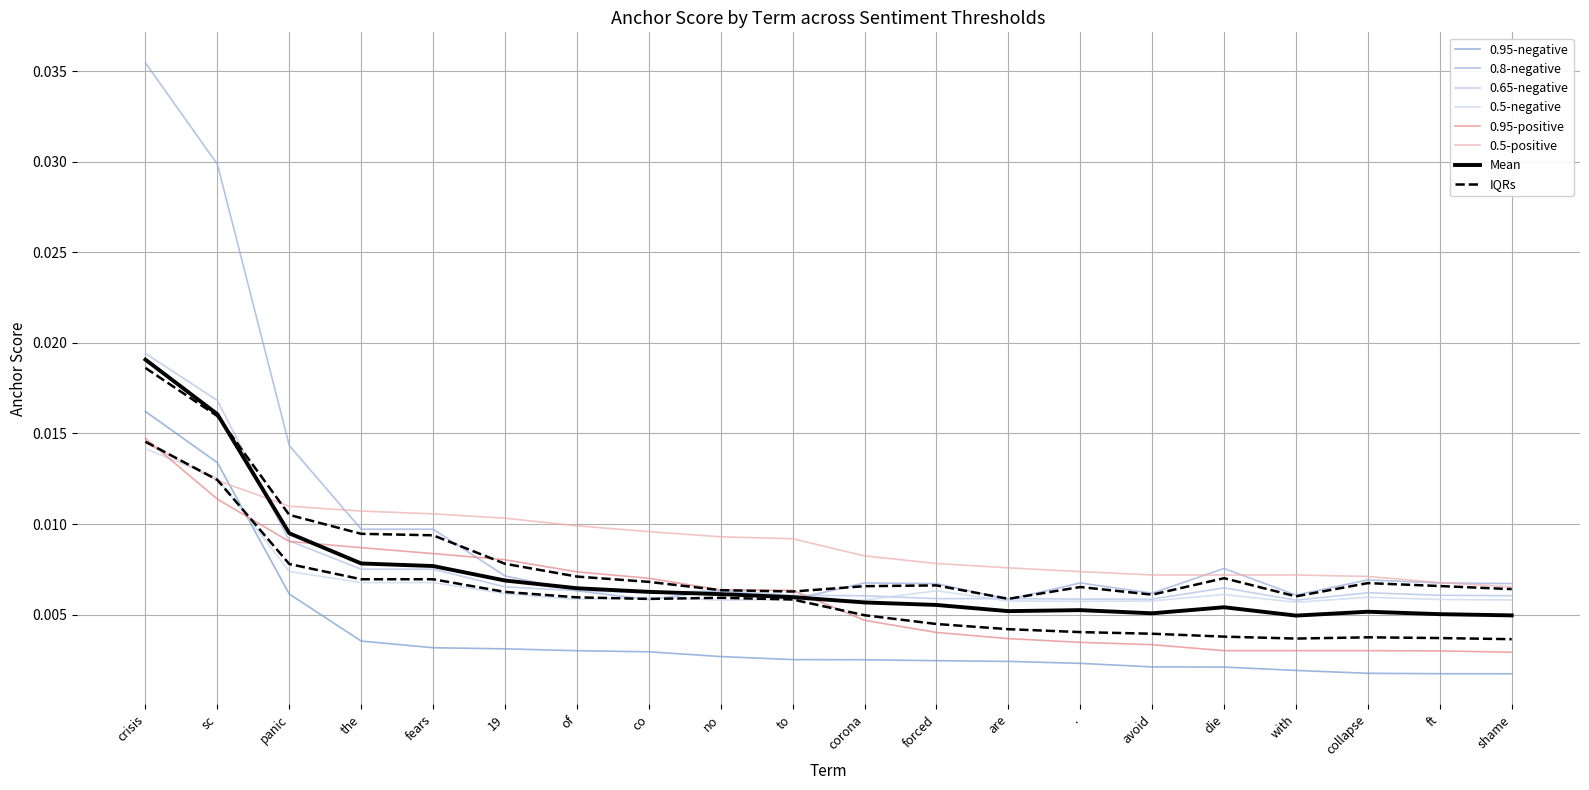

Which series changed the most between die and with?

0.8-negative